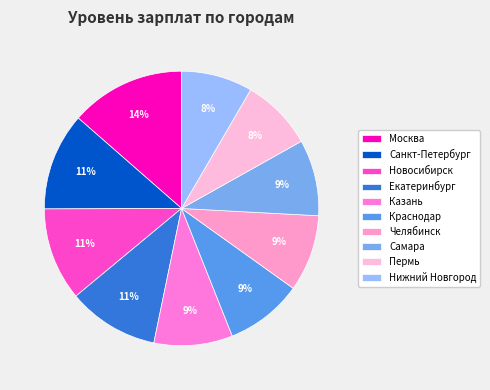

What is the smallest slice in the pie chart?

Нижний Новгород